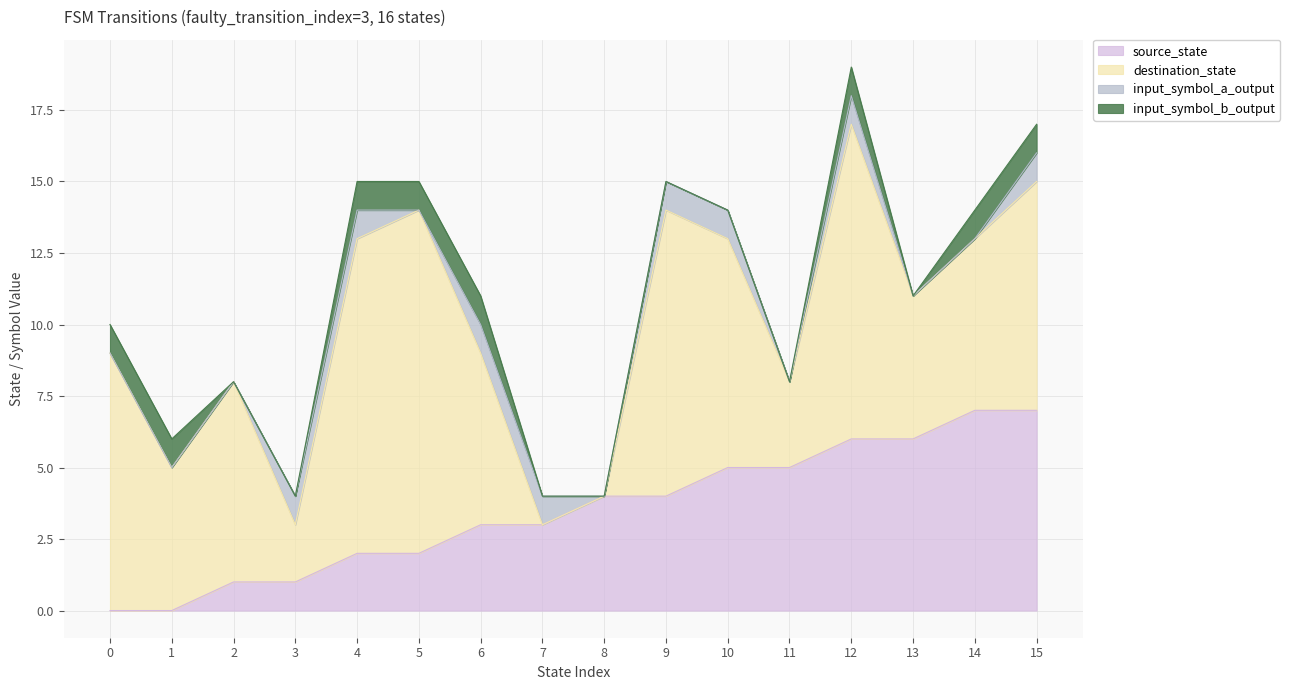

How many lines are shown in the chart?

4